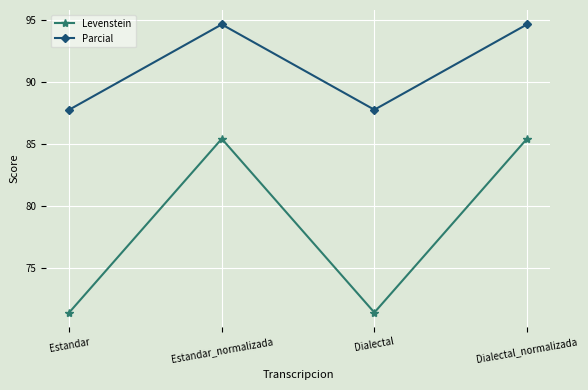

Is the value of Levenstein at Estandar_normalizada greater than the value of Parcial at Dialectal_normalizada?

No